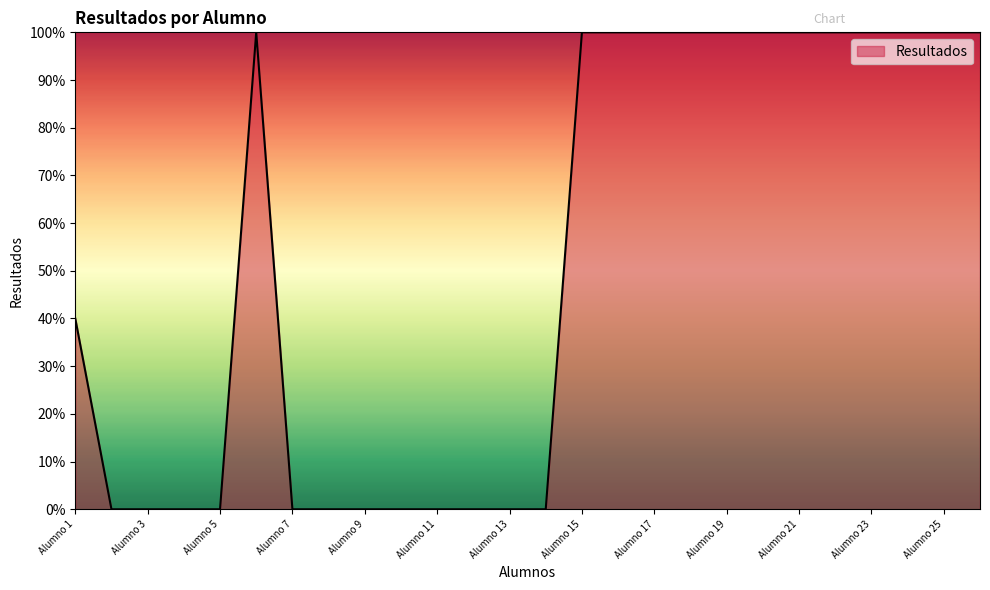

What is the maximum value shown in the chart?

100